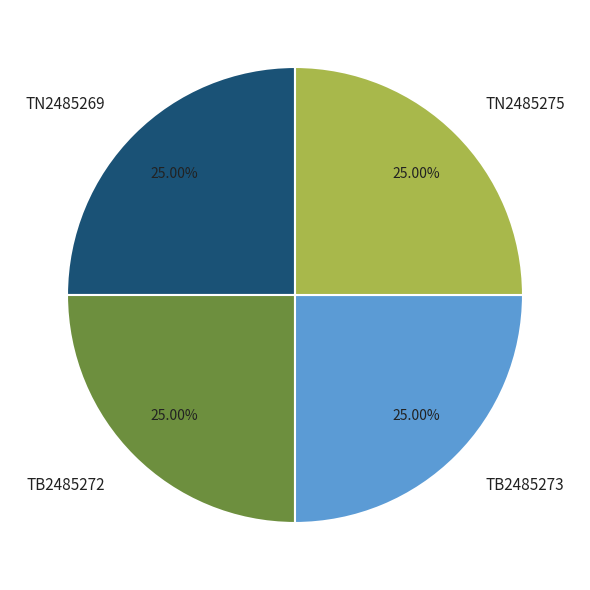

The TB2485273 slice represents 39% of the pie. True or false?

False